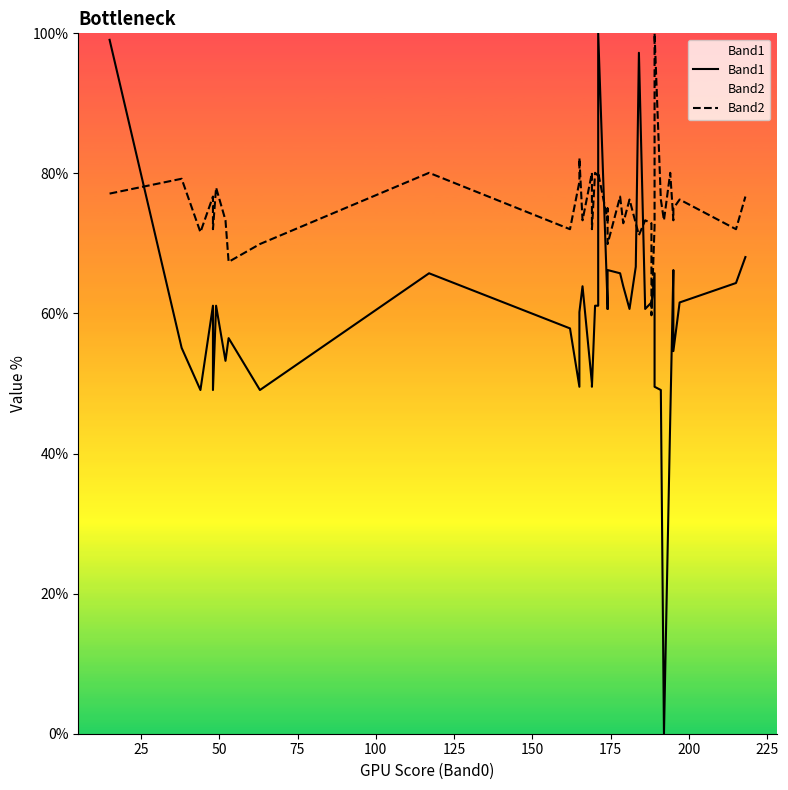

Which series has the largest total across all categories?

Band2